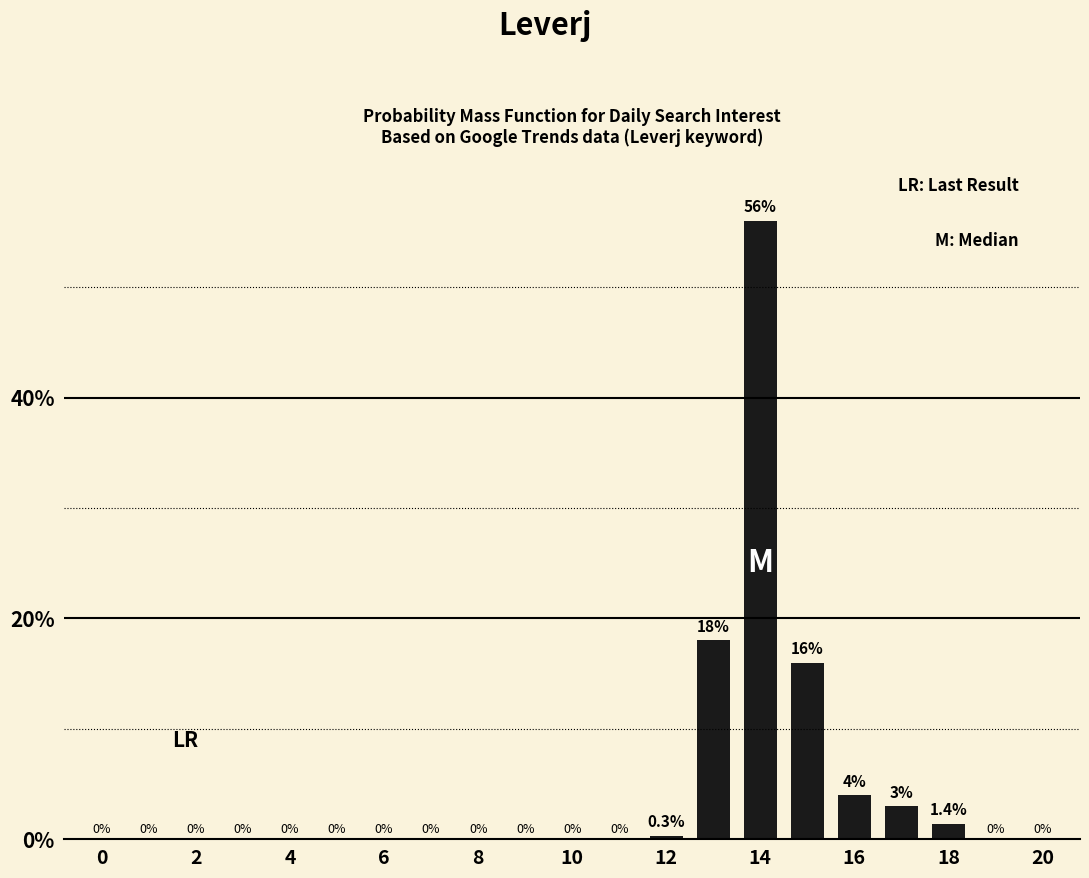

What is the greatest value displayed?

56.0